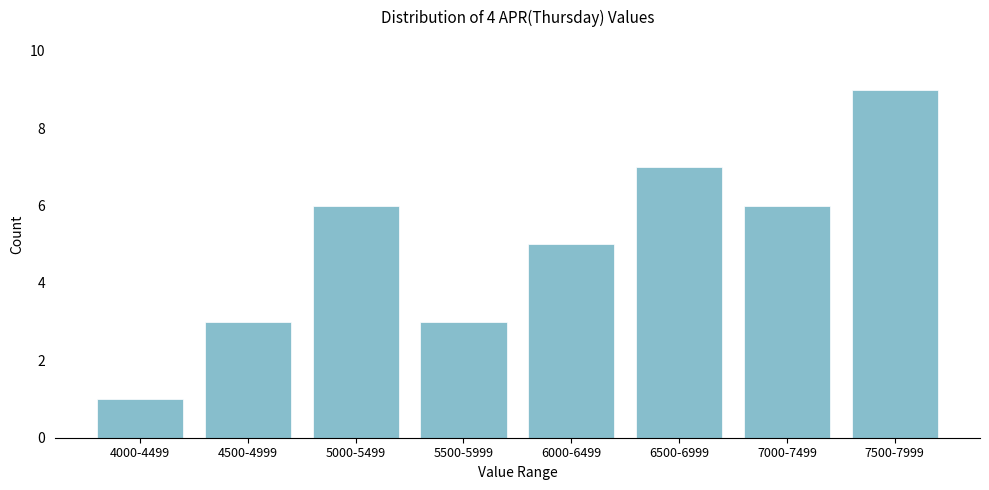

Reading right to left, what are all the values shown in this chart?

9	6	7	5	3	6	3	1